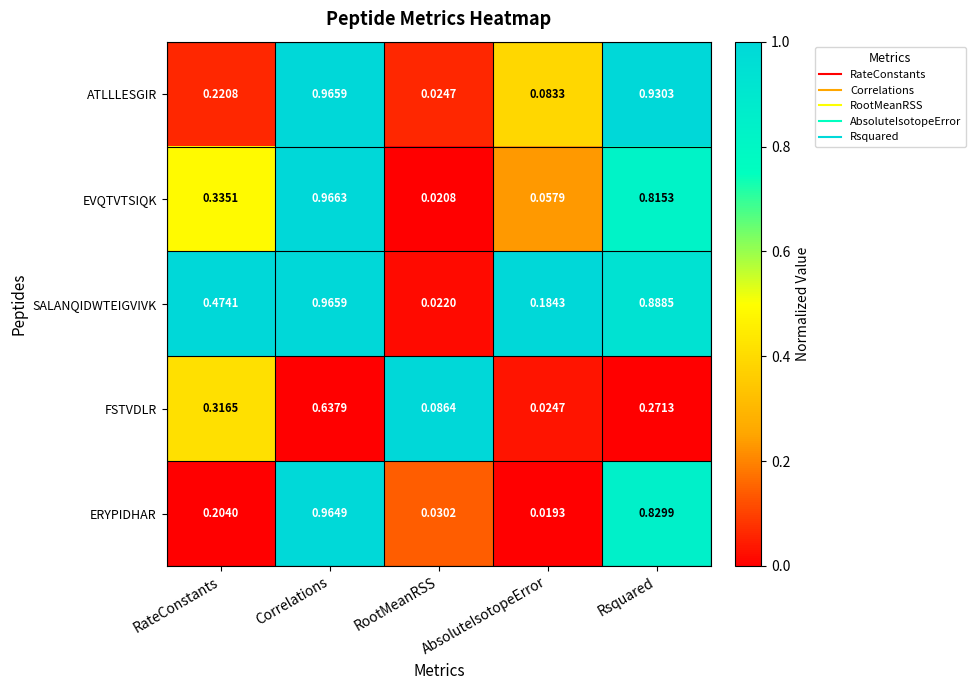

Between Correlations and AbsoluteIsotopeError, which series saw the biggest shift?

ERYPIDHAR